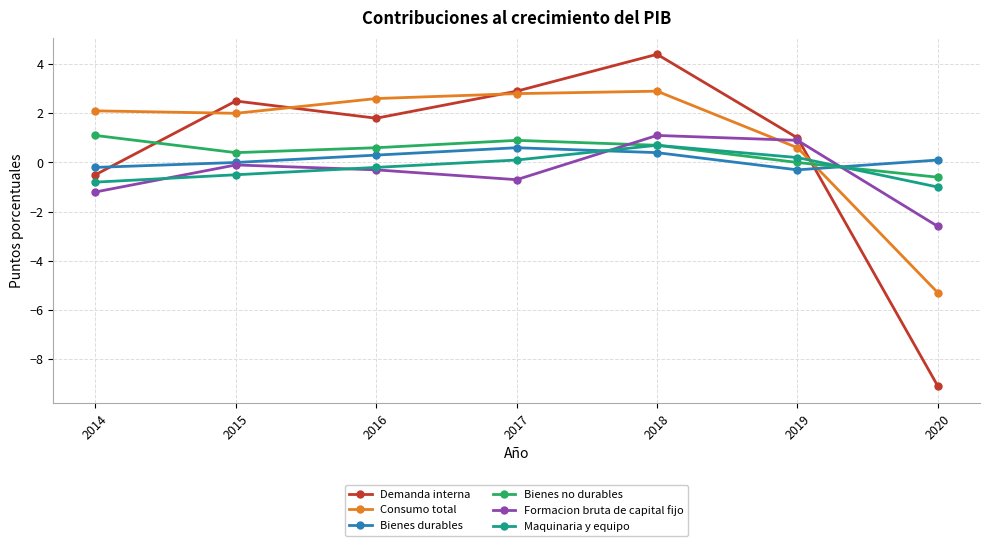

Which series has the largest total across all categories?

Consumo total